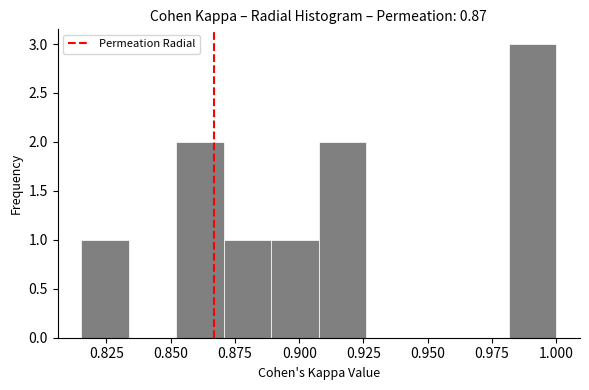

Read against the x-axis, roughly where is the centre of the tallest bar?

0.990